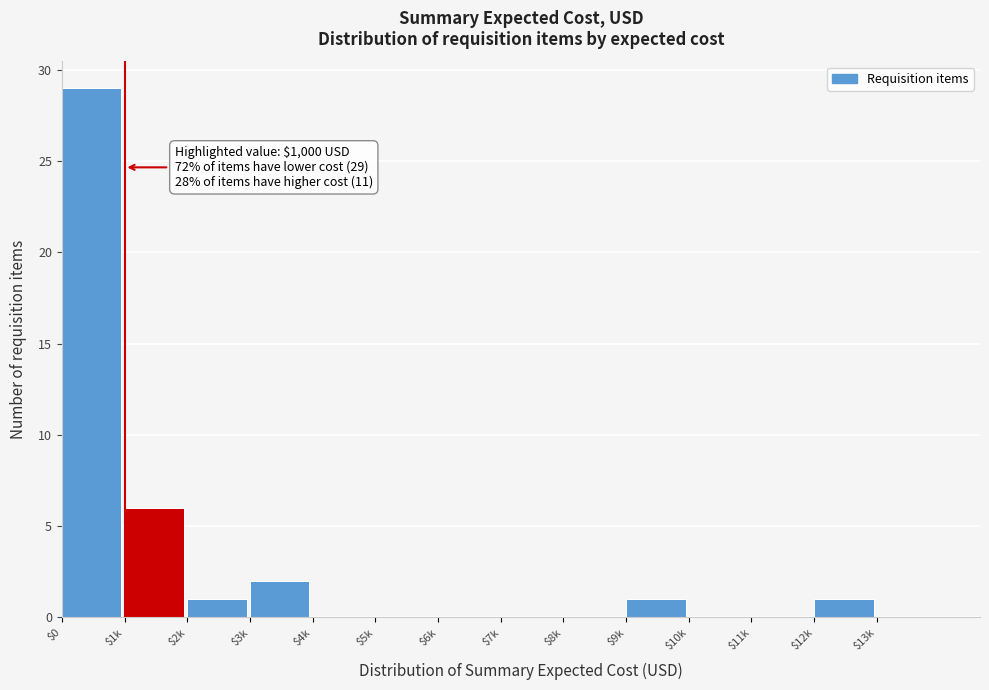

Which label corresponds to the largest value in the chart?

$0